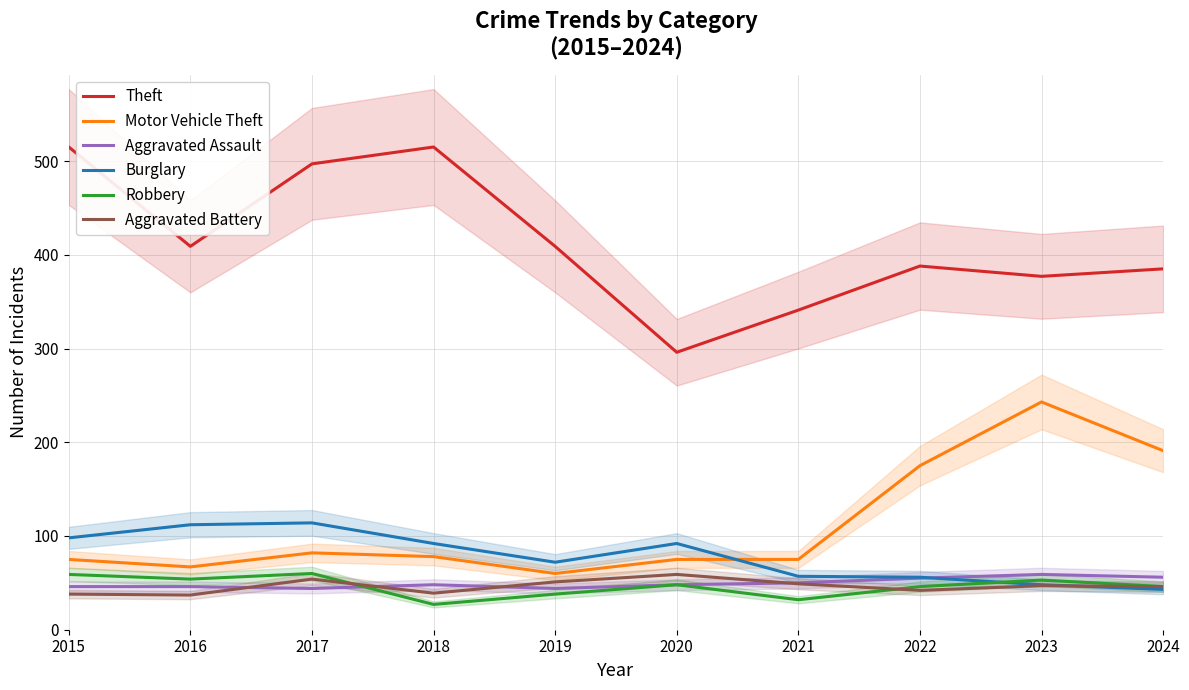

What is the maximum value shown in the chart?

515